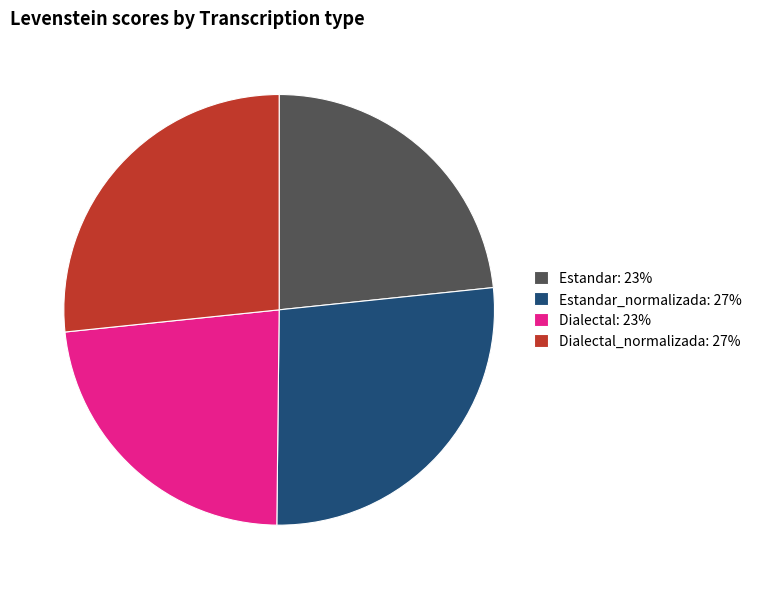

Which has a higher value, Dialectal: 23% or Dialectal_normalizada: 27%?

Dialectal_normalizada: 27%